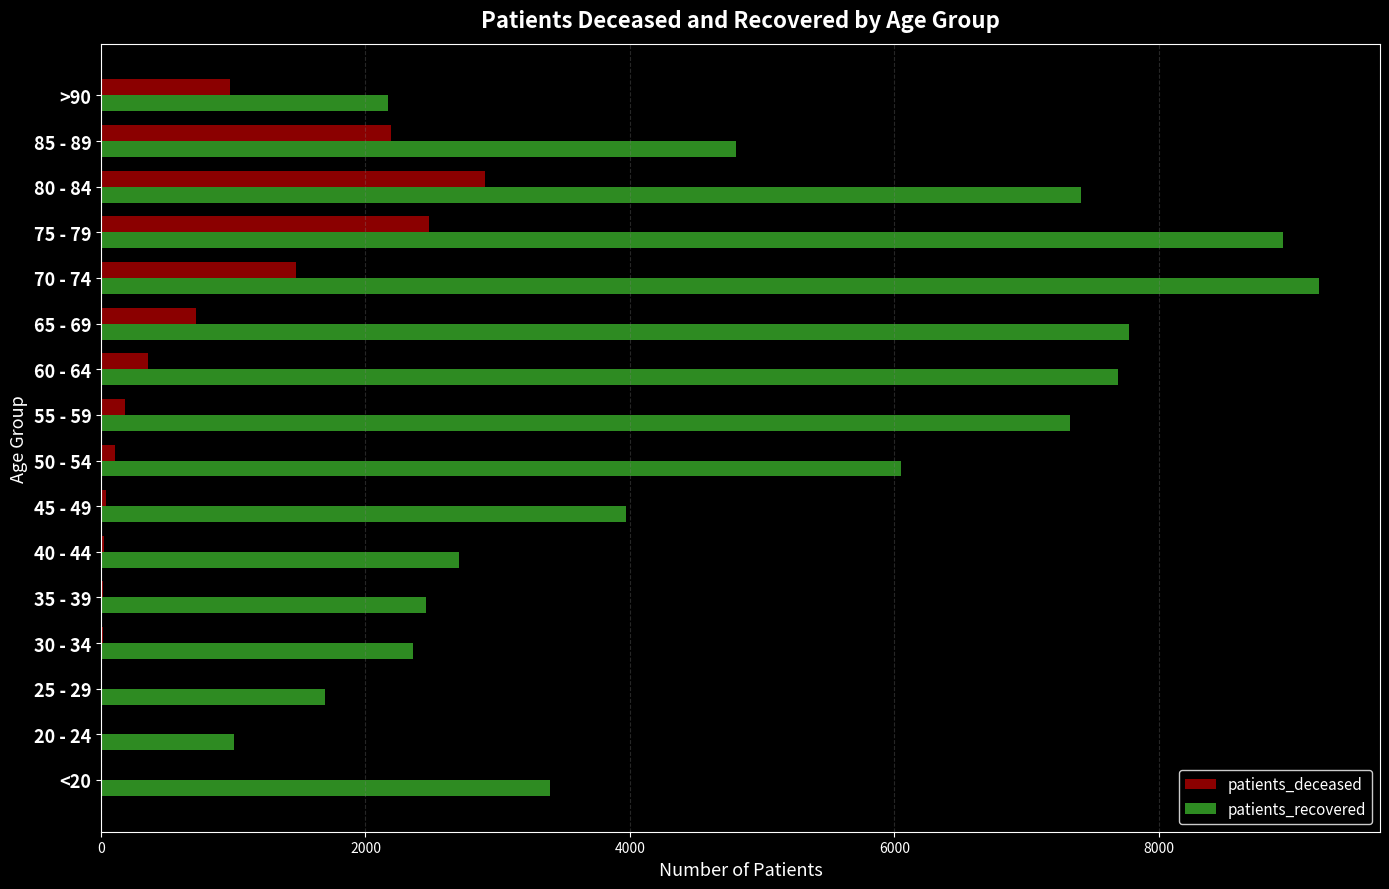

The value of patients_deceased at >90 is 979. True or false?

True